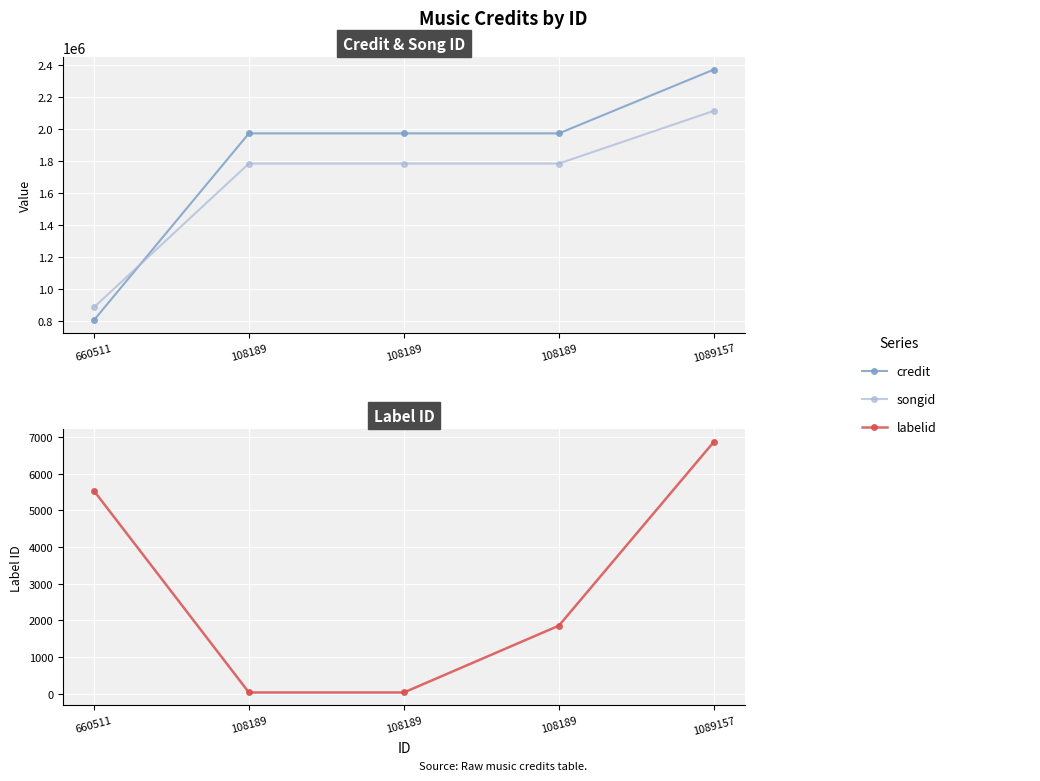

True or false: songid and labelid intersect in this chart.

False